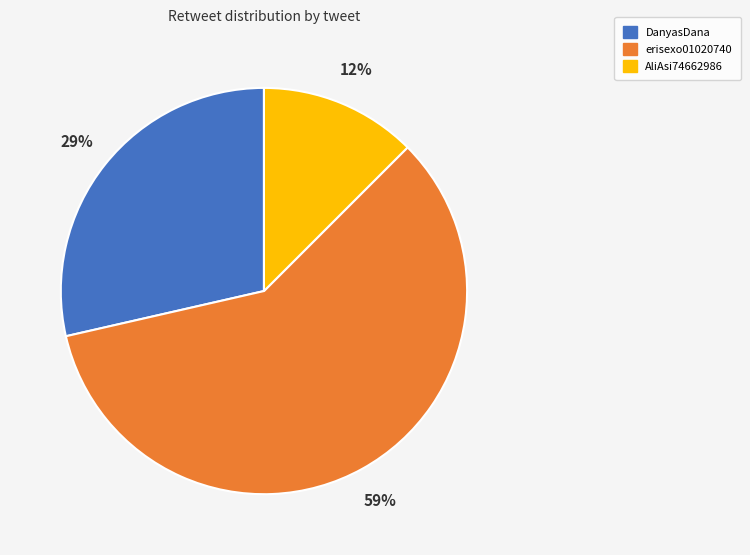

Does any single category account for the majority?

Yes